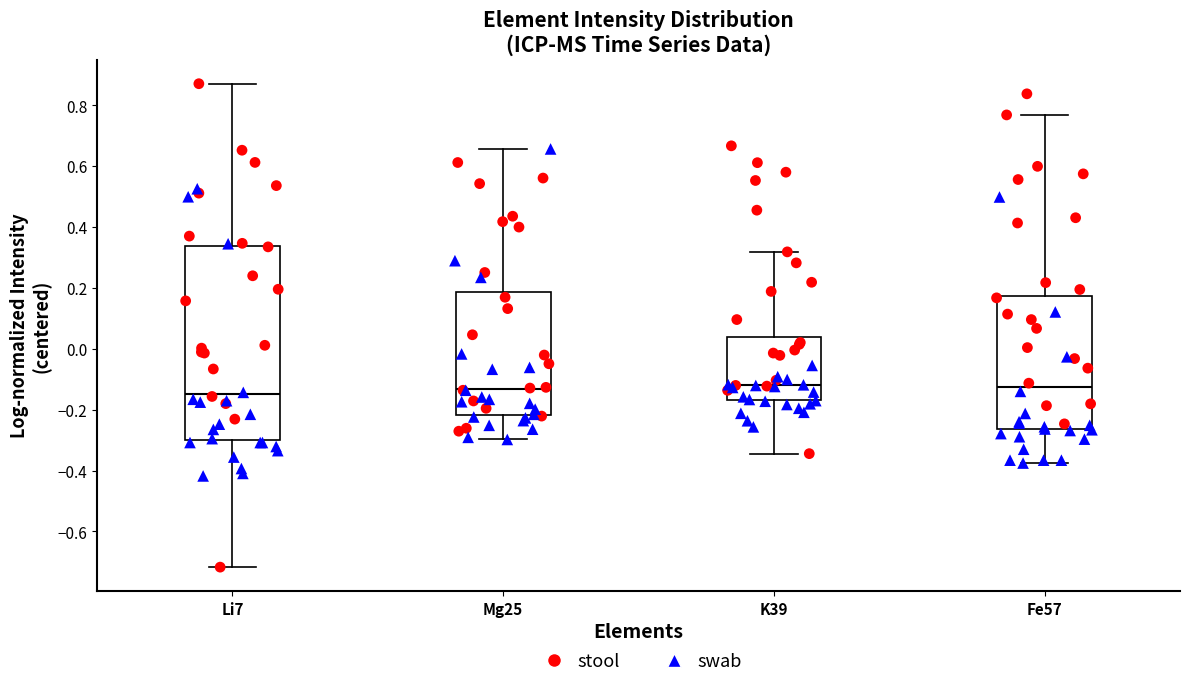

Where does the median line of the box for Fe57 sit on the y-axis? The values are not printed on the chart, so give them approximately, as read against the axis.

-0.12